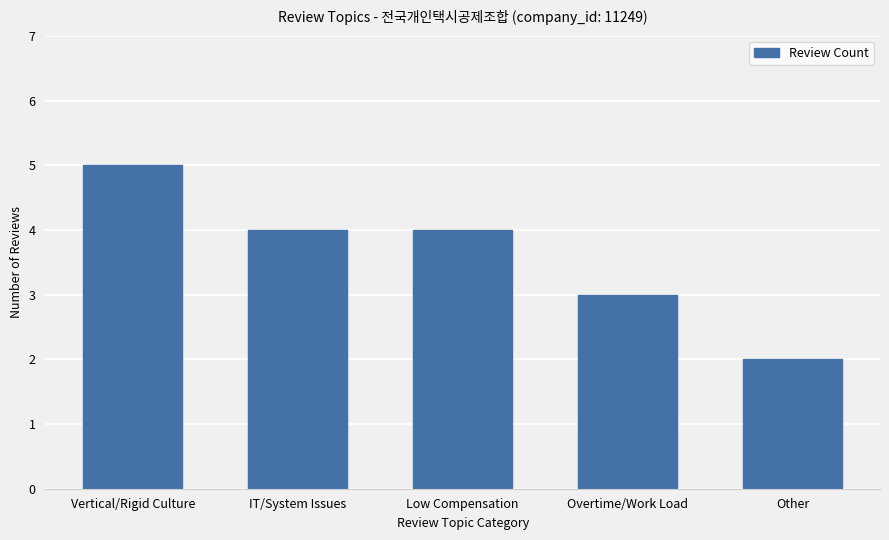

What position from the left is Other?

5